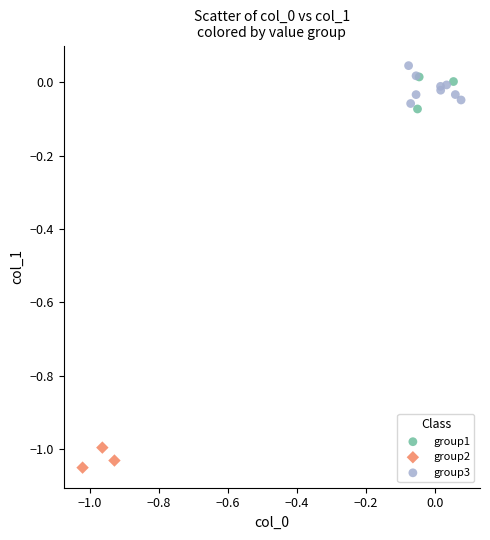

Which series contains the lowest Y value?

group2